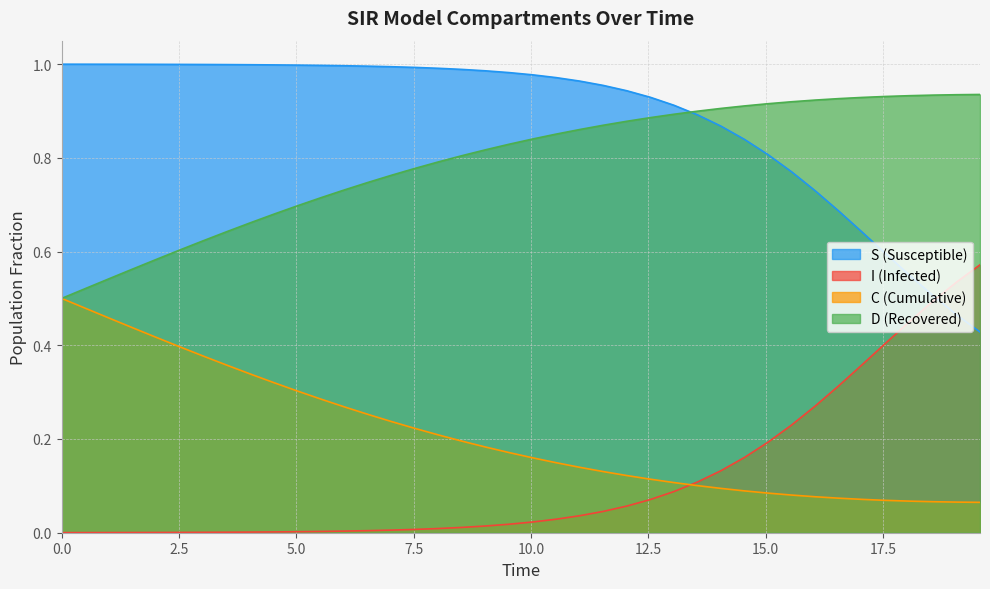

List the series in order of their peak value, lowest first.

C (Cumulative), I (Infected), D (Recovered), S (Susceptible)